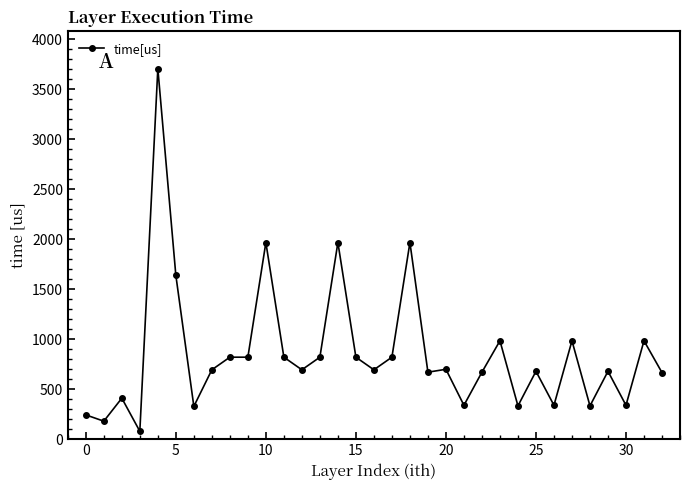

True or false: the data has more than 1 interior local peaks.

True